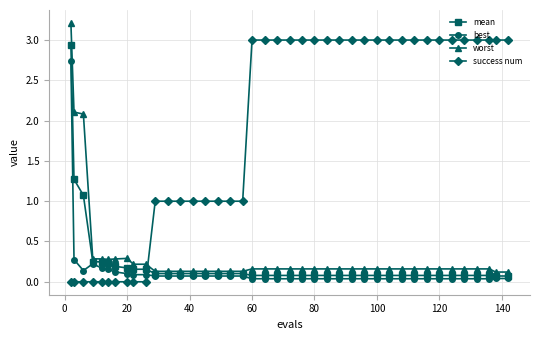

What is the value of the success num point at the 25th from the left?

3.0